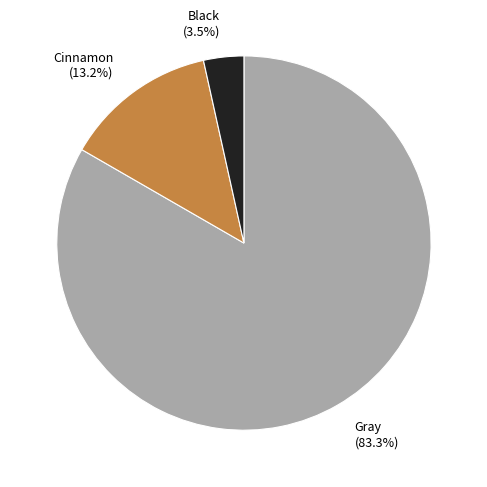

To the nearest percent, what is the difference between the Gray and Black slice percentages?

80%